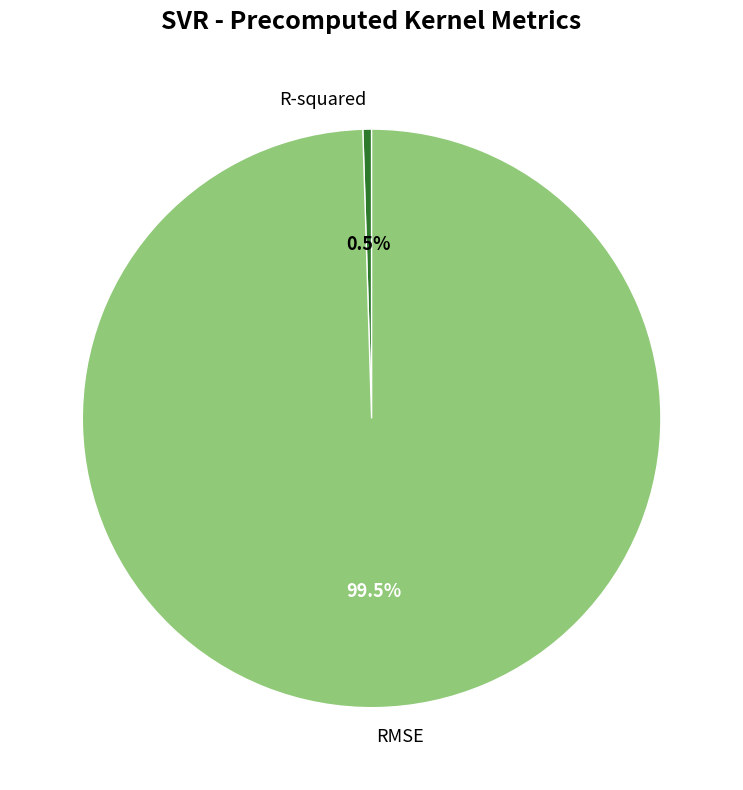

Does R-squared represent more than half of the total?

No